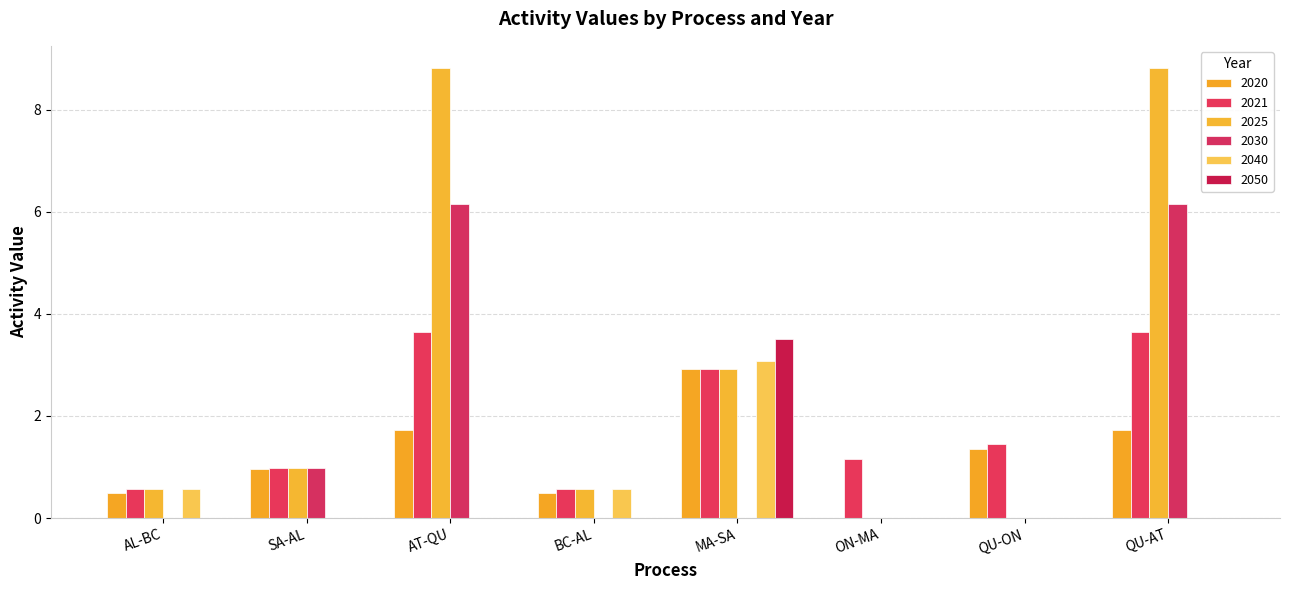

Reading left to right, extract all data points from this chart.

2020: AL-BC=0.5	SA-AL=1.0	AT-QU=1.7	BC-AL=0.5	MA-SA=2.9	ON-MA=0.0	QU-ON=1.3	QU-AT=1.7
2021: AL-BC=0.6	SA-AL=1.0	AT-QU=3.6	BC-AL=0.6	MA-SA=2.9	ON-MA=1.2	QU-ON=1.5	QU-AT=3.6
2025: AL-BC=0.6	SA-AL=1.0	AT-QU=8.8	BC-AL=0.6	MA-SA=2.9	ON-MA=0.0	QU-ON=0.0	QU-AT=8.8
2030: AL-BC=0.0	SA-AL=1.0	AT-QU=6.2	BC-AL=0.0	MA-SA=0.0	ON-MA=0.0	QU-ON=0.0	QU-AT=6.2
2040: AL-BC=0.6	SA-AL=0.0	AT-QU=0.0	BC-AL=0.6	MA-SA=3.1	ON-MA=0.0	QU-ON=0.0	QU-AT=0.0
2050: AL-BC=0.0	SA-AL=0.0	AT-QU=0.0	BC-AL=0.0	MA-SA=3.5	ON-MA=0.0	QU-ON=0.0	QU-AT=0.0